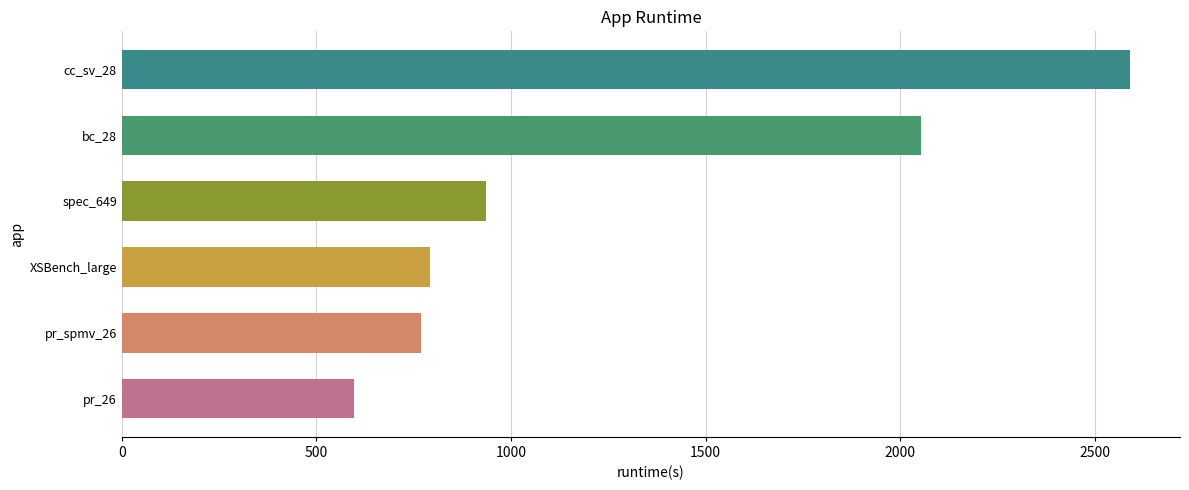

What is the change in value from pr_26 to cc_sv_28?

+1993.7